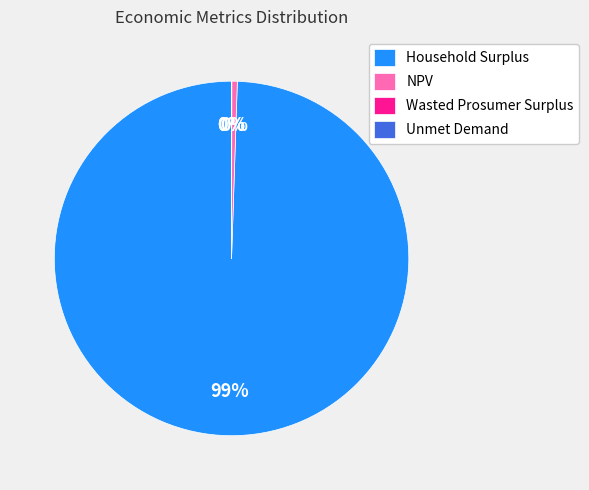

Which category has the biggest portion of the pie?

Household Surplus